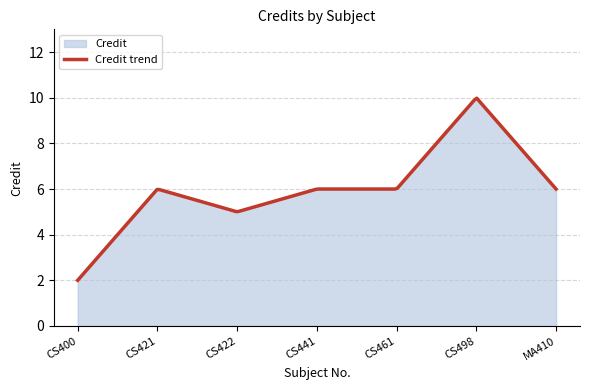

List the labels in order of value, largest first.

CS498, CS421, CS441, CS461, MA410, CS422, CS400